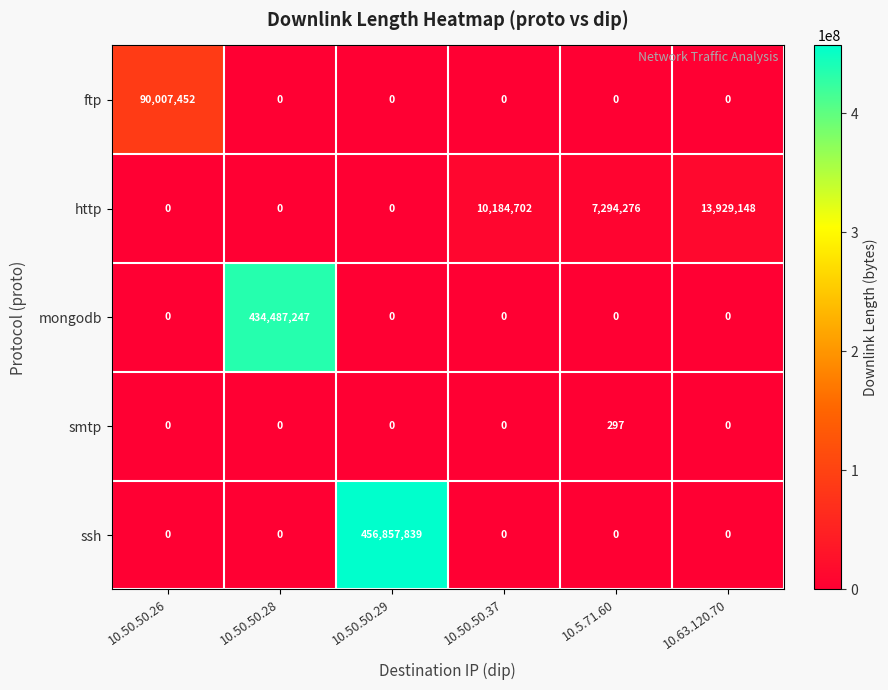

Which label corresponds to the largest value in the chart?

10.50.50.29